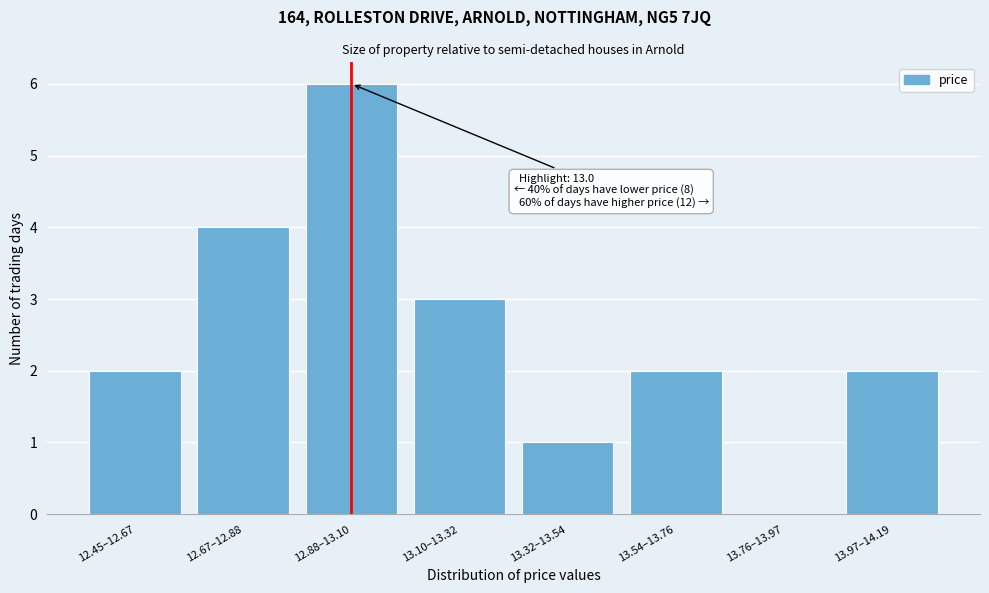

Reading right to left, extract all data points from this chart.

13.97–14.19=2	13.76–13.97=0	13.54–13.76=2	13.32–13.54=1	13.10–13.32=3	12.88–13.10=6	12.67–12.88=4	12.45–12.67=2